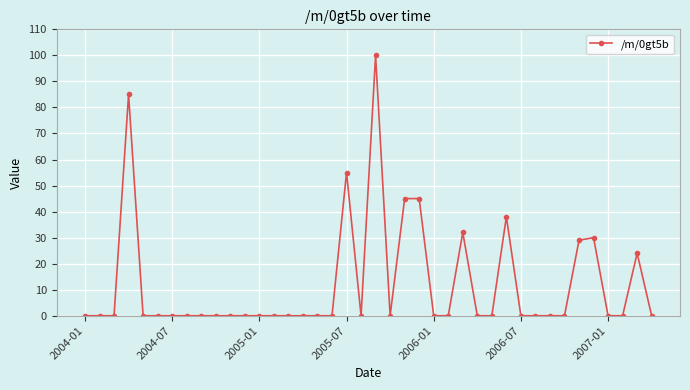

What is the difference between the second highest and second lowest values?

85